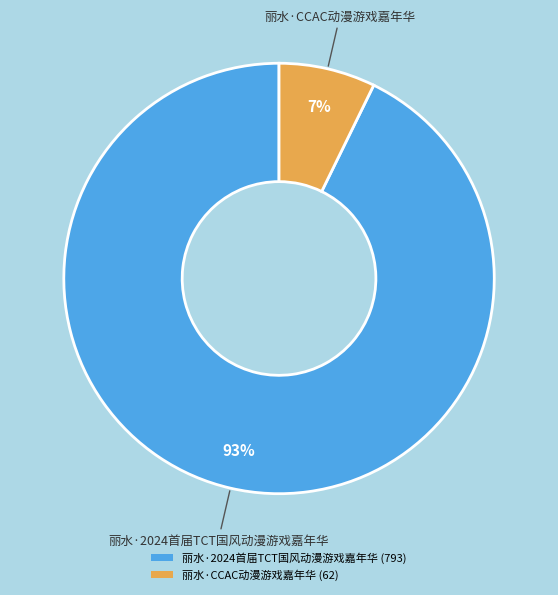

Which slice represents more than half of the pie?

丽水·2024首届TCT国风动漫游戏嘉年华